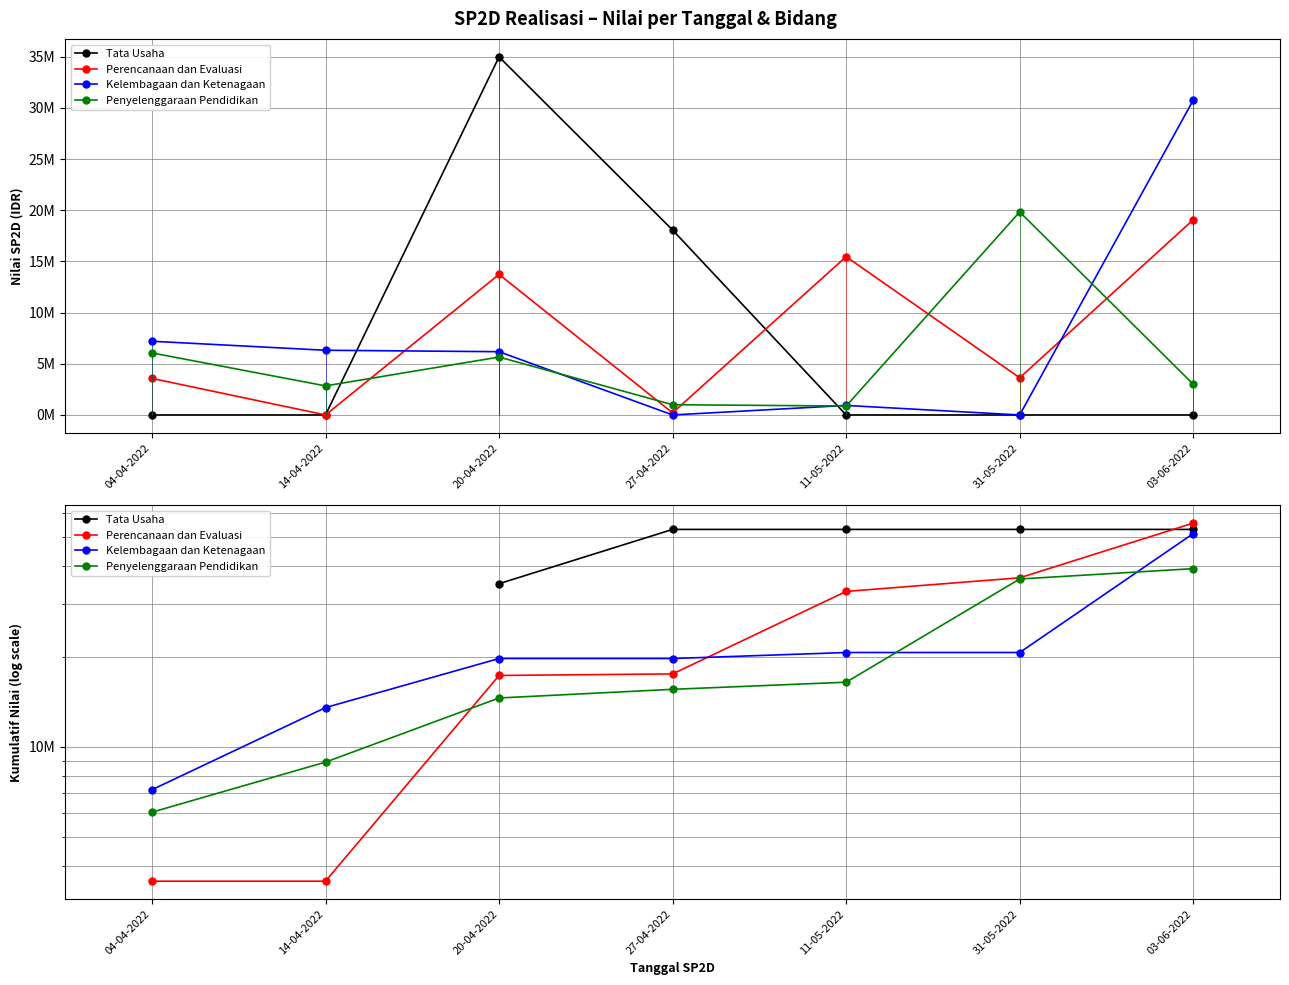

What is the difference between the Tata Usaha values at 11-05-2022 and 20-04-2022?

18065538.0